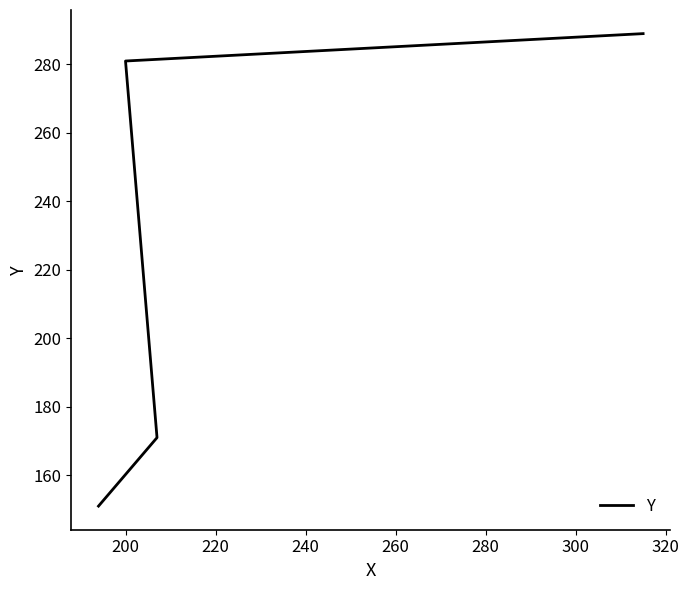

What is the average value?

223